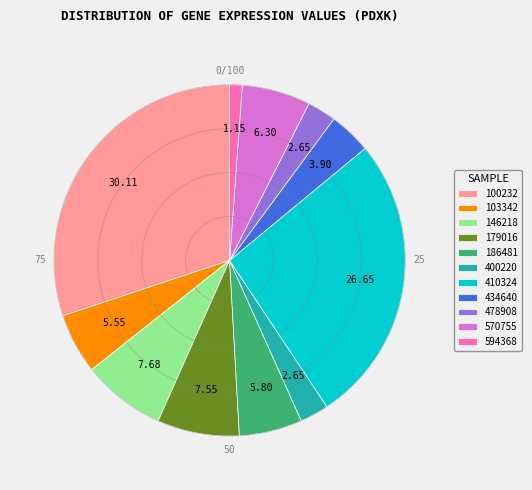

Is it true that 103342 is 6% of the pie?

True